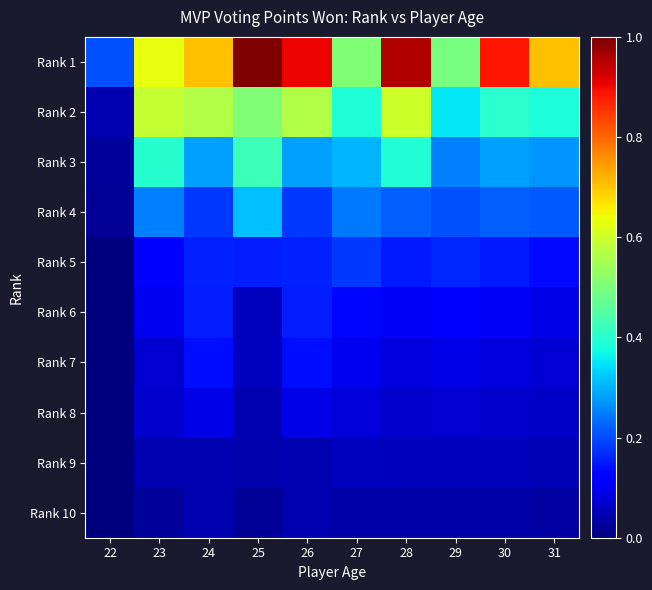

Which has a higher value, 22 or 26?

26